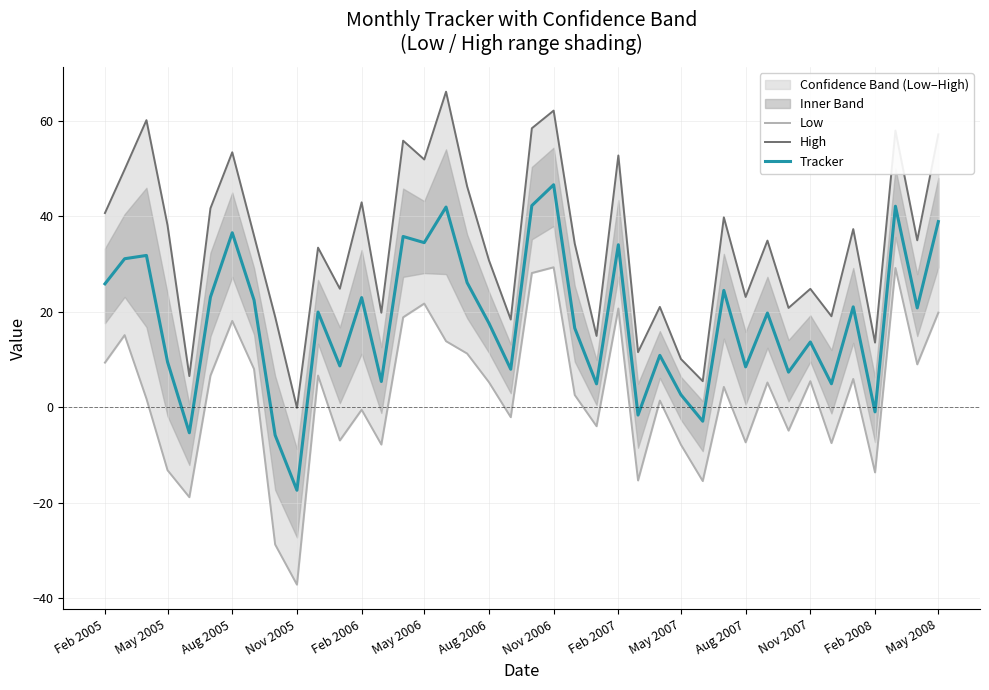

Does the chart display data point markers on the line(s)?

No